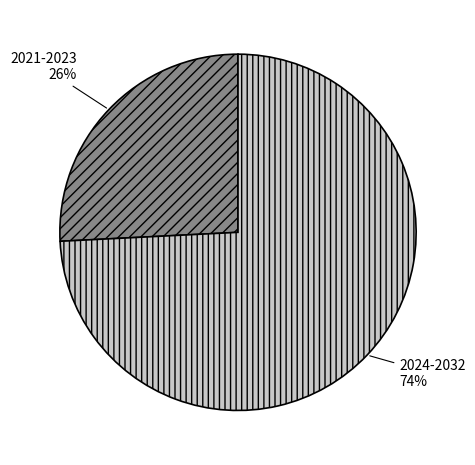

True or false: 2024-2032 accounts for 69% of the total.

False